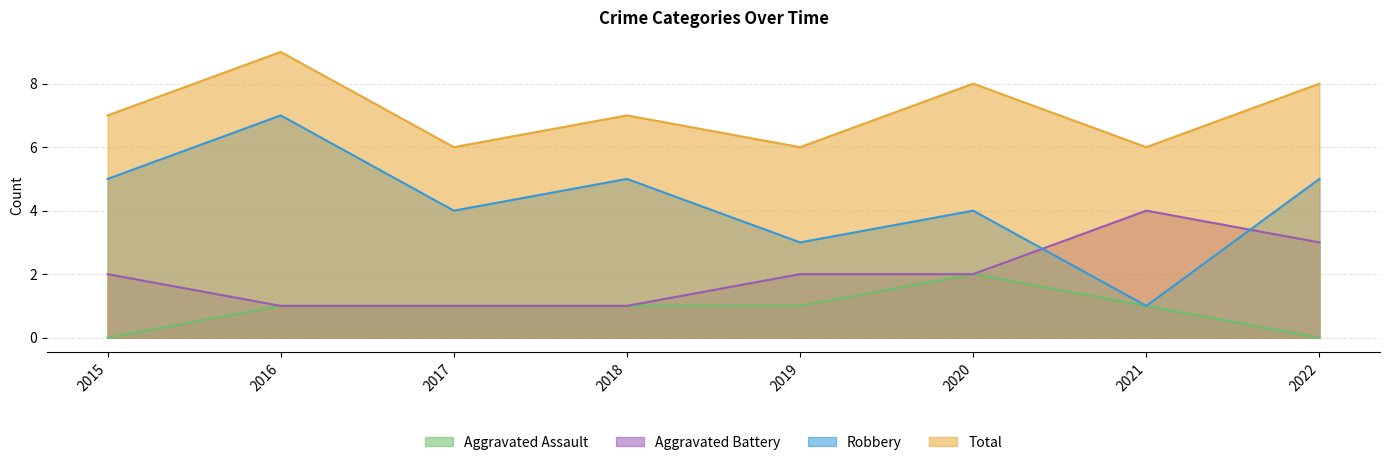

What is the sum of all Aggravated Battery values?

16